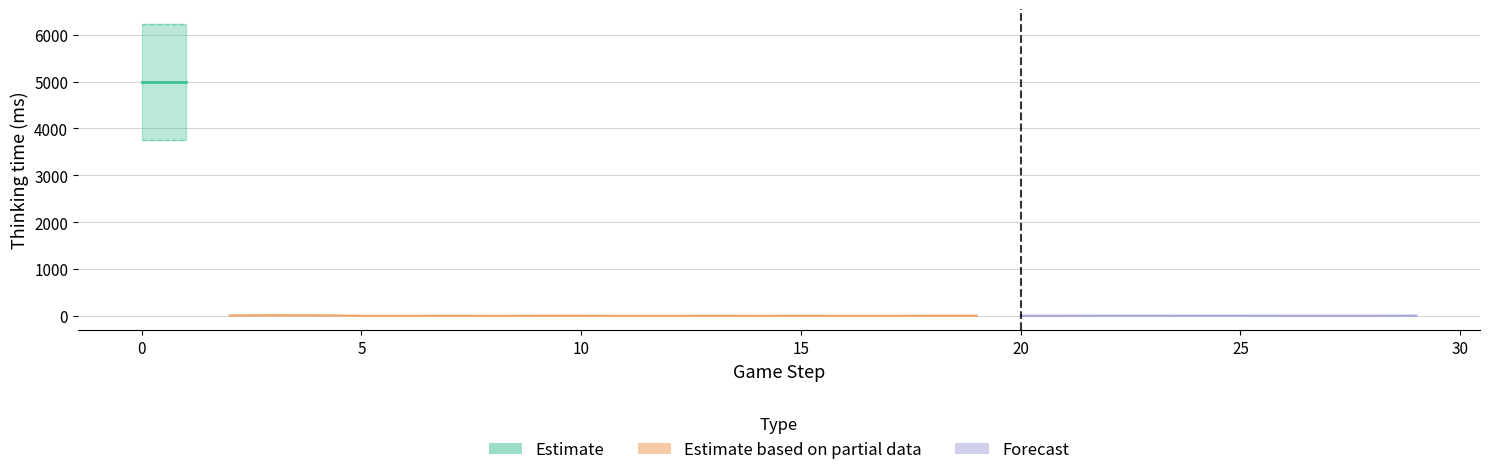

Rank the categories by value from lowest to highest.

5, 6, 8, 11, 12, 14, 16, 17, 20, 21, 26, 27, 28, 7, 9, 10, 13, 15, 18, 19, 22, 23, 24, 25, 29, 2, 4, 3, 0, 1